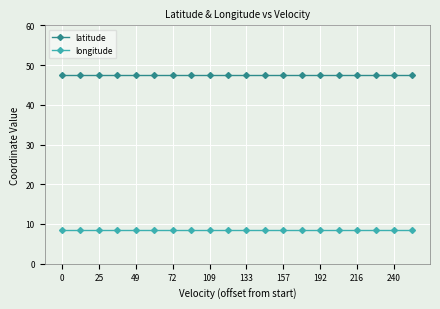

What is the value of the longitude point at the 9th from the left?

8.6